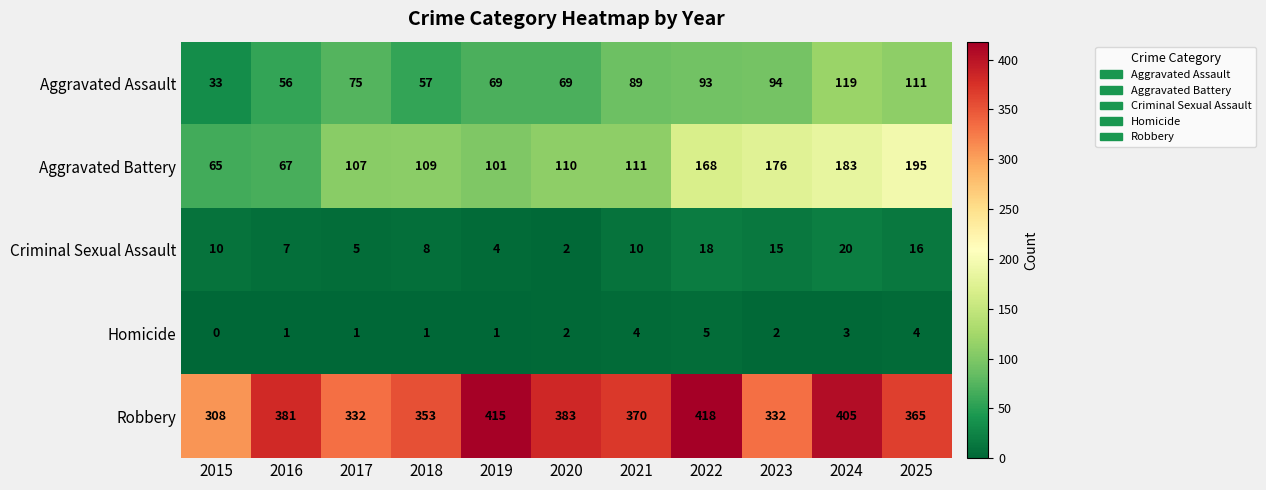

Rank the series by their maximum value, from highest to lowest.

Robbery, Aggravated Battery, Aggravated Assault, Criminal Sexual Assault, Homicide